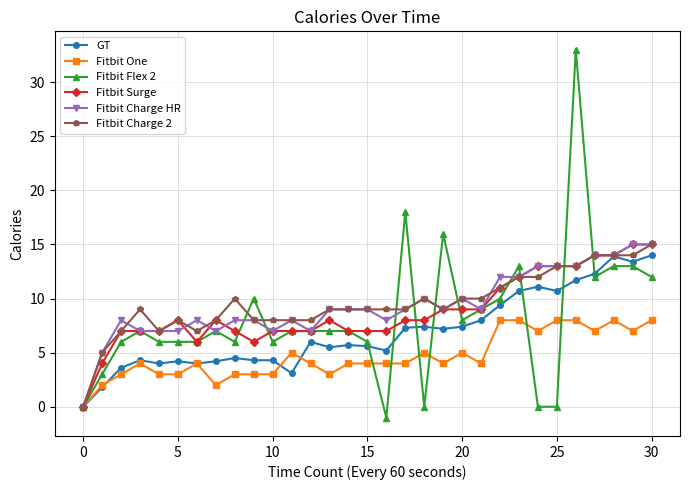

Which series has the widest spread of values?

Fitbit Flex 2